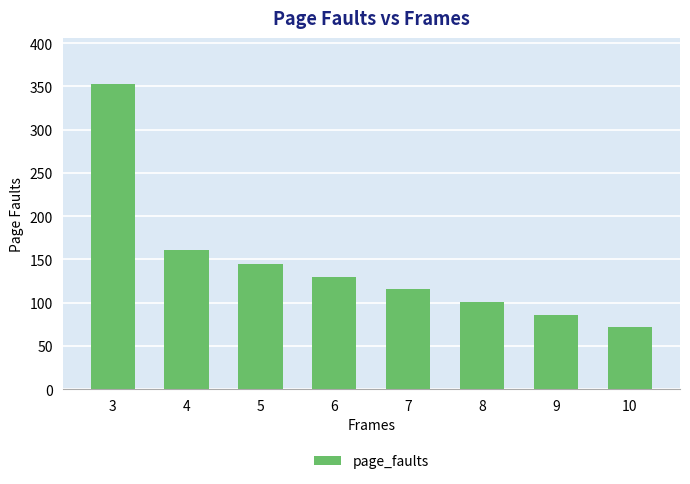

What is the average value?

146